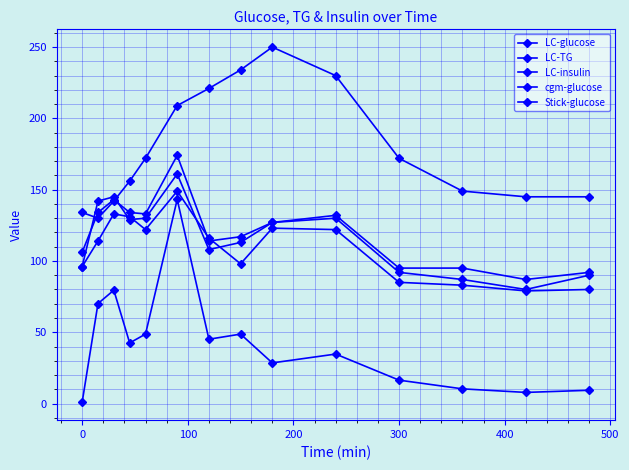

How many lines are shown in the chart?

5